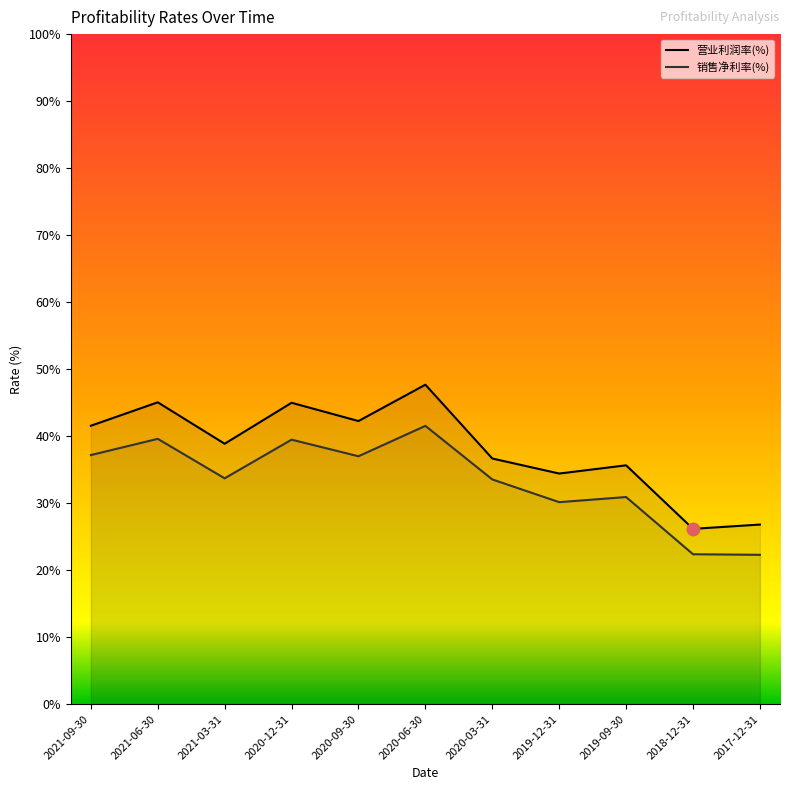

Between 2020-12-31 and 2018-12-31, which series saw the biggest shift?

营业利润率(%)